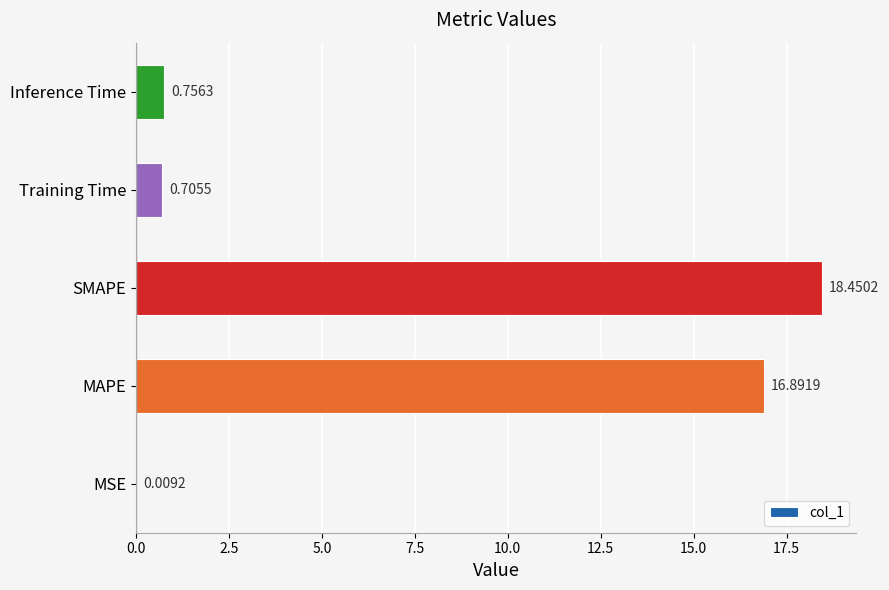

At which label is the value closest to 9?

MAPE